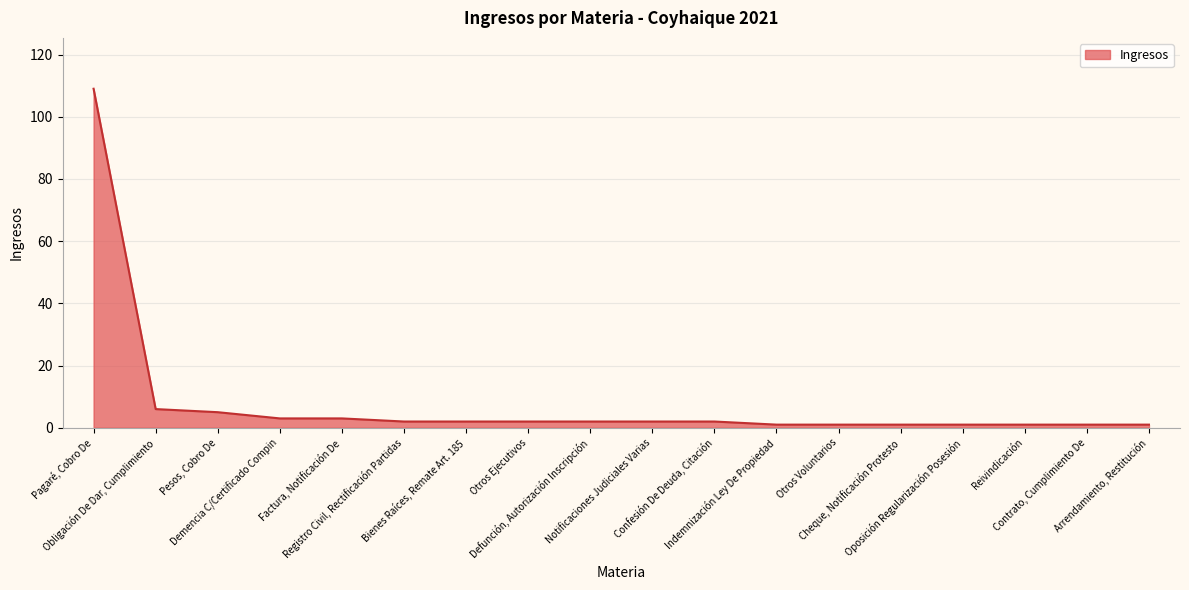

What is the difference between the maximum and second lowest values?

108